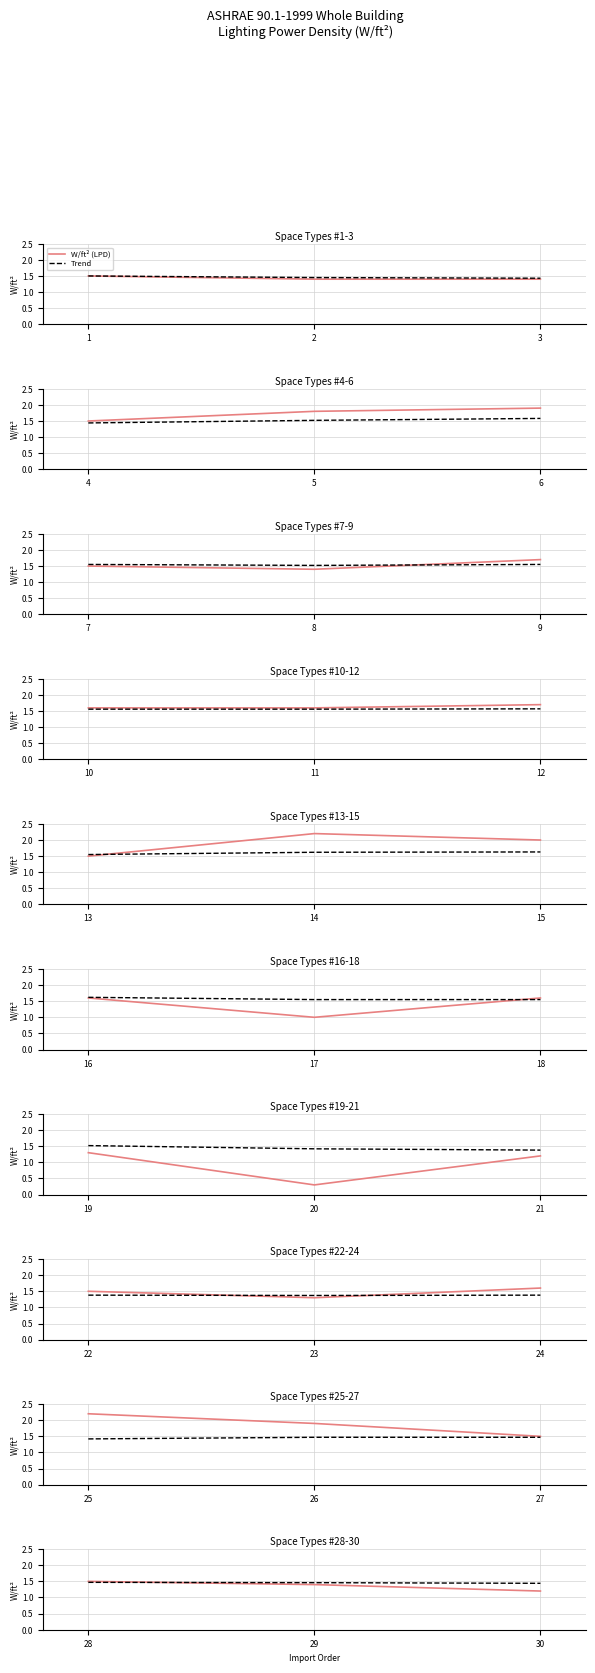

True or false: W/ft² (LPD) has a value of 1.4 at 29.

True